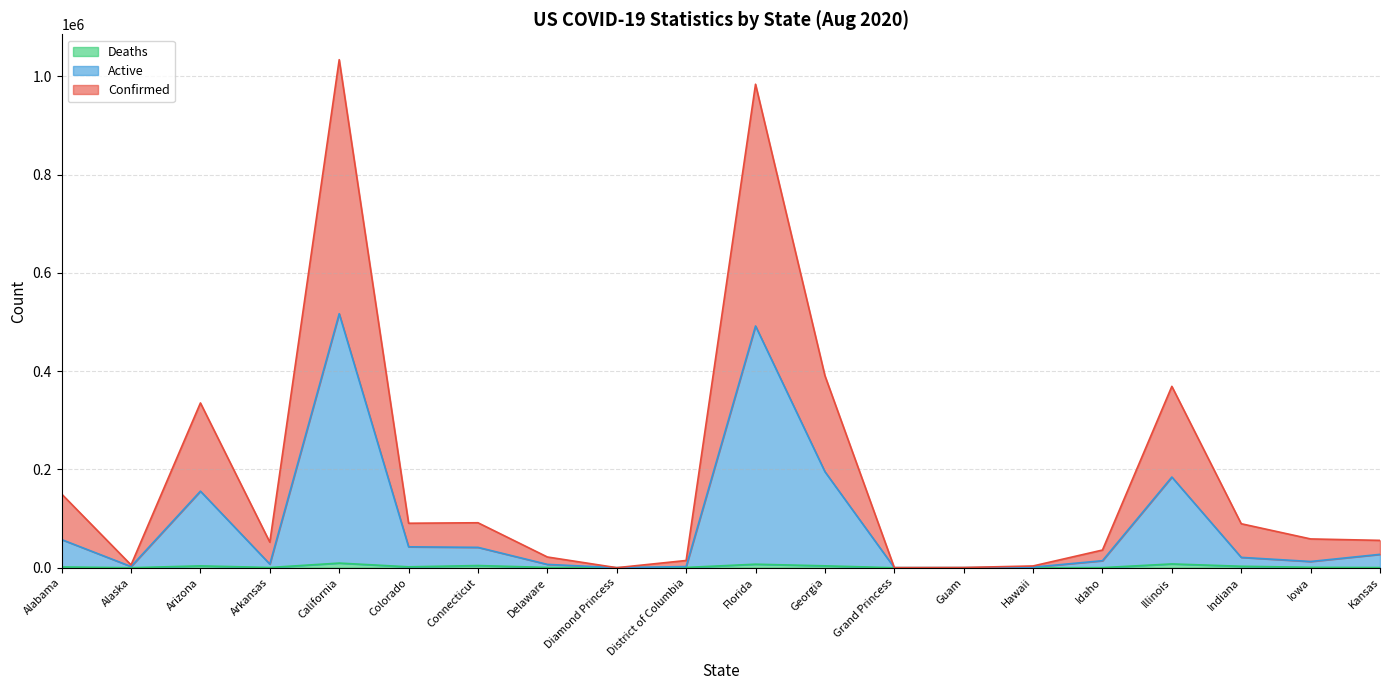

The value of Deaths at Arkansas is 132. True or false?

False